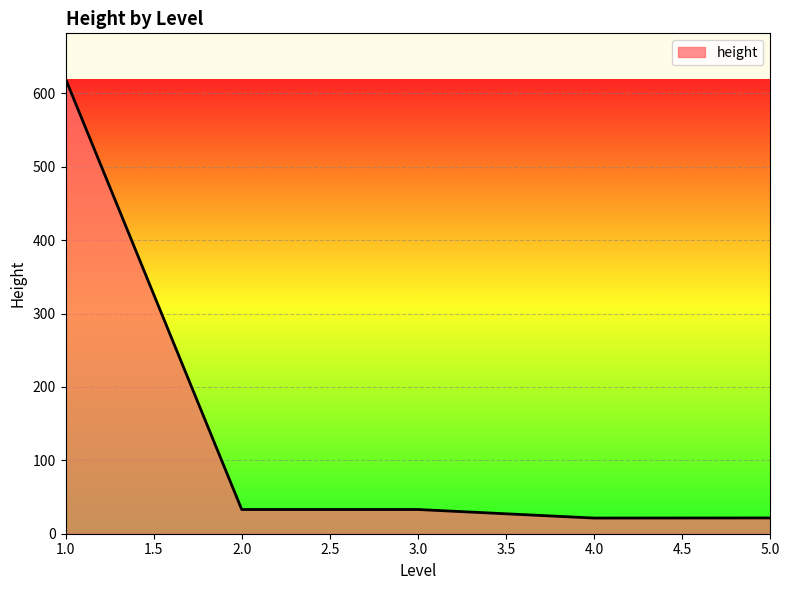

What is the average value?

145.8